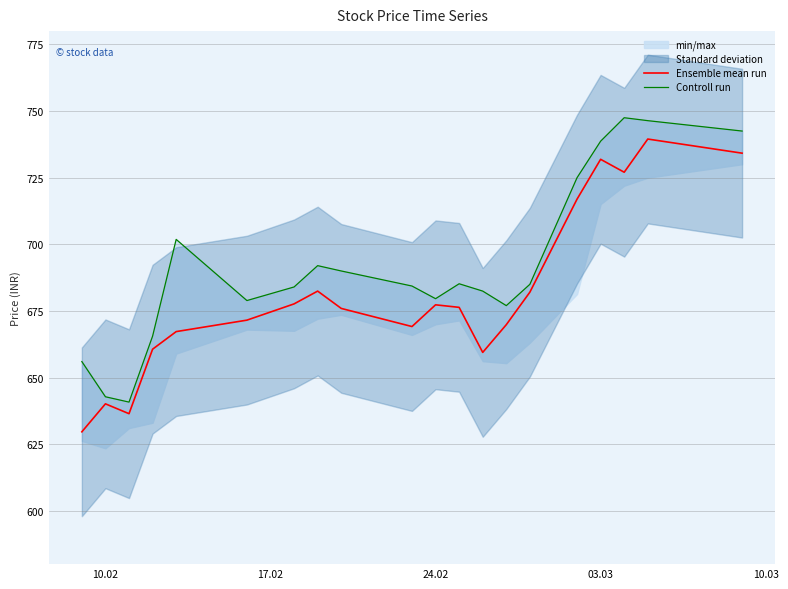

Reading left to right, list all the values displayed in this chart.

Ensemble mean run: 629.6	640.1	636.5	660.6	667.2	671.5	677.6	682.5	676.0	669.1	677.3	676.4	659.5	669.9	682.0	717.0	731.9	727.0	739.5	734.2
Controll run: 656.0	642.8	640.8	665.5	701.9	678.9	684.0	692.0	690.0	684.4	679.6	685.2	682.5	677.0	685.0	725.0	738.7	747.5	746.4	742.5